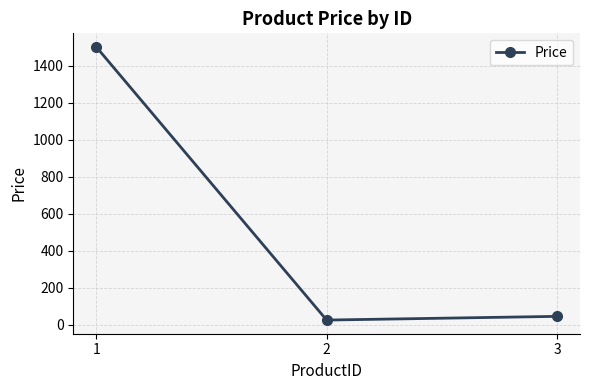

How many data points are less than 45?

1